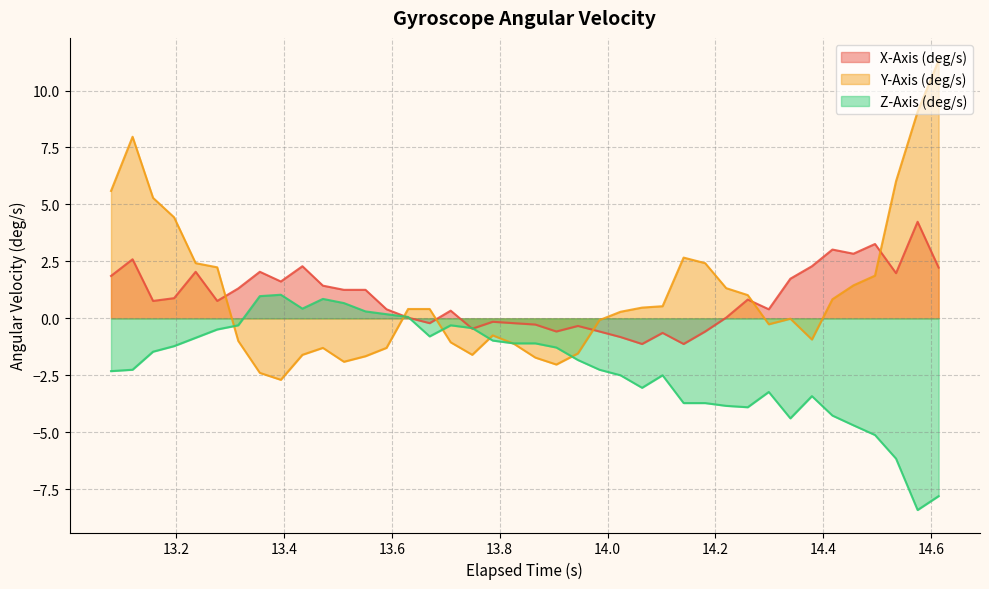

Rank the series by their maximum value, from highest to lowest.

Y-Axis (deg/s), X-Axis (deg/s), Z-Axis (deg/s)